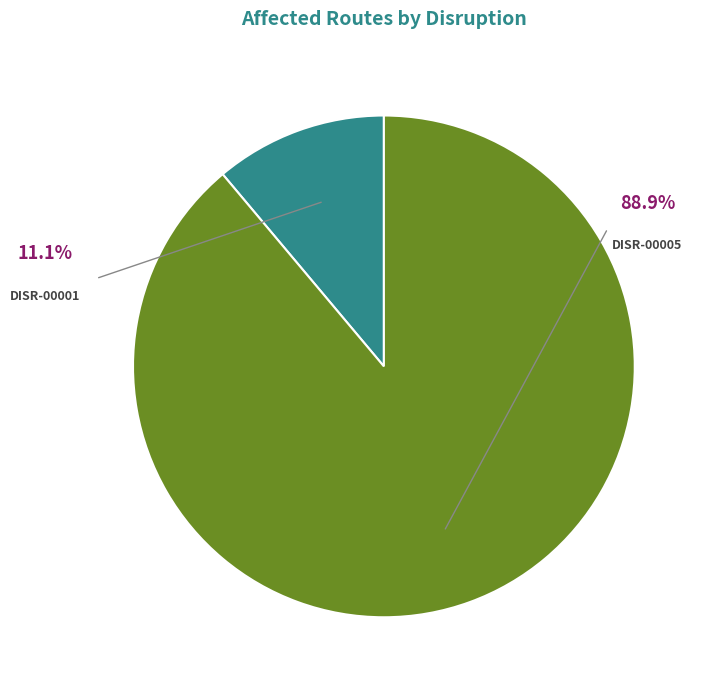

To the nearest percent, what is the combined percentage of DISR-00001 and DISR-00005?

100%